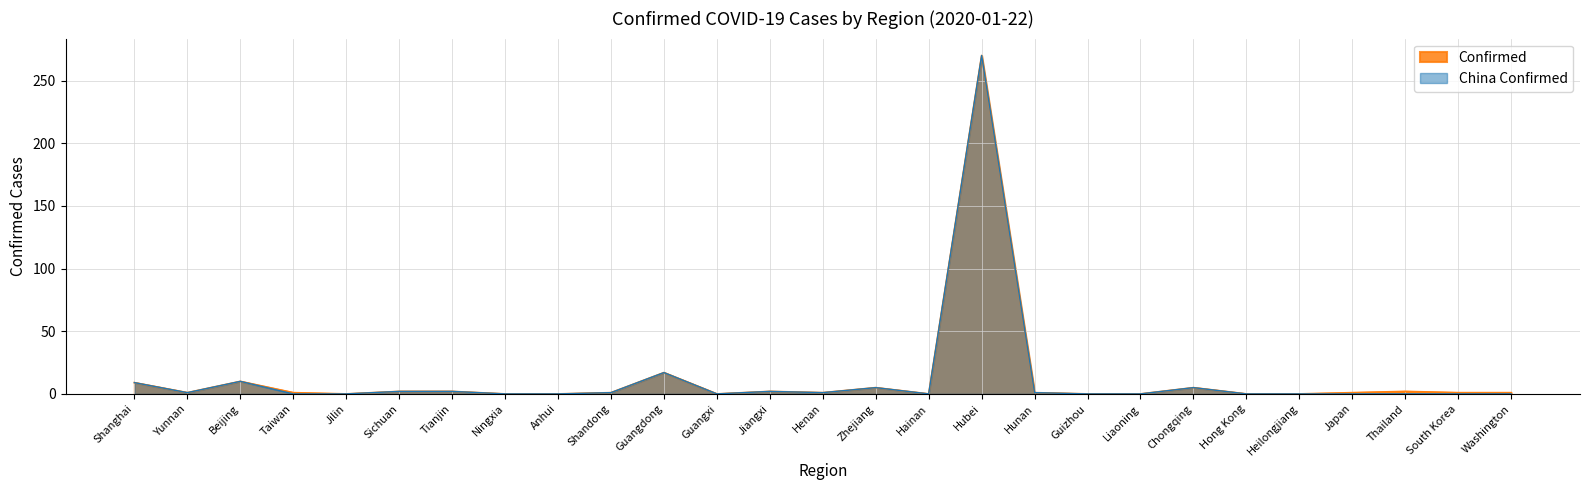

Where is the first local minimum?

Yunnan